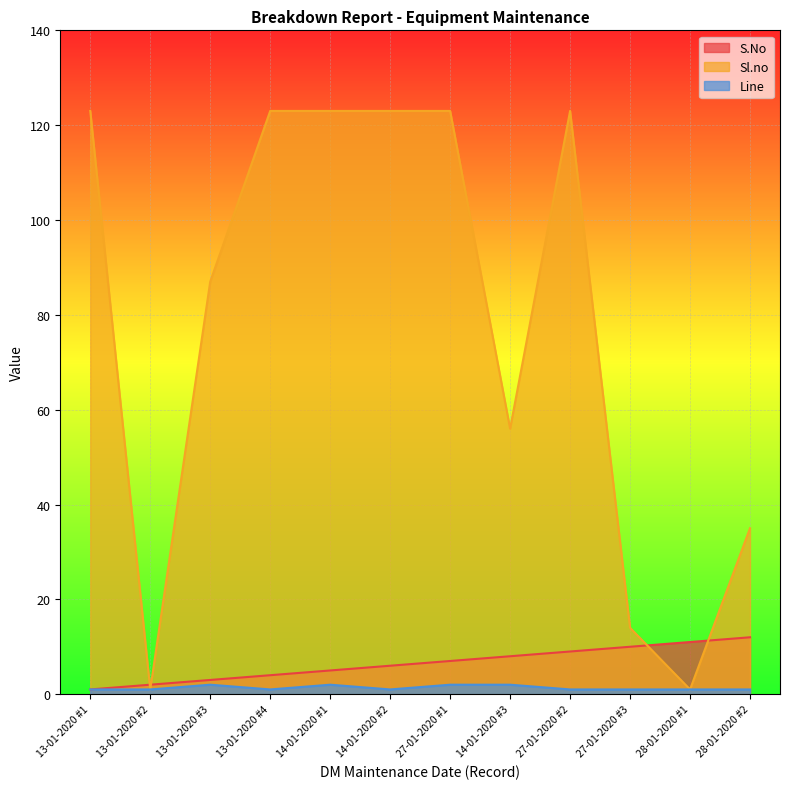

At which category does Sl.no reach its first local peak?

27-01-2020 #2